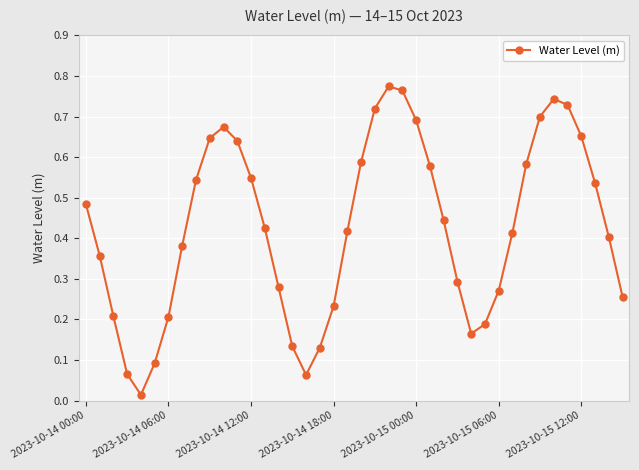

Does the chart have visible grid lines?

Yes